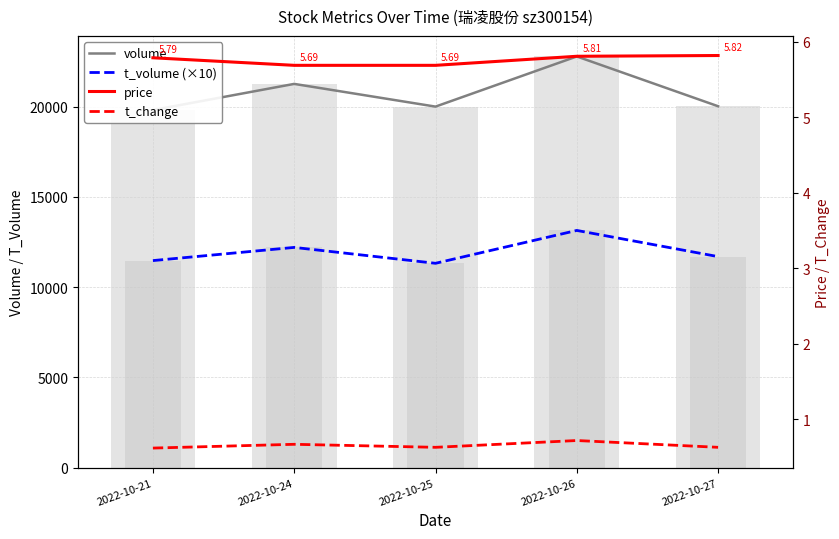

What value does the volume series have at 2022-10-24?

21255.0